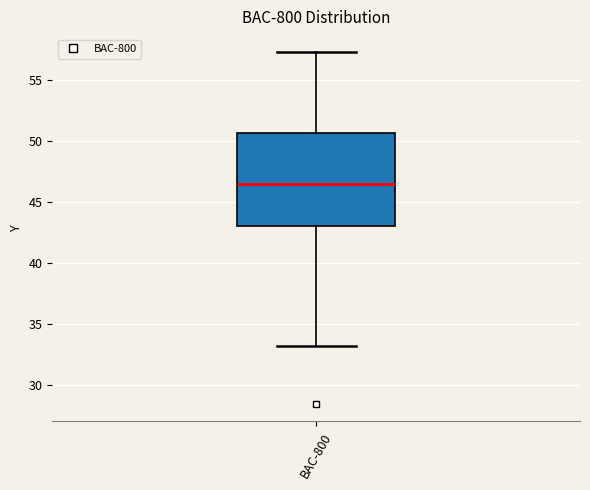

Where does the upper whisker of the box for BAC-800 end on the y-axis? The values are not printed on the chart, so give them approximately, as read against the axis.

57.5